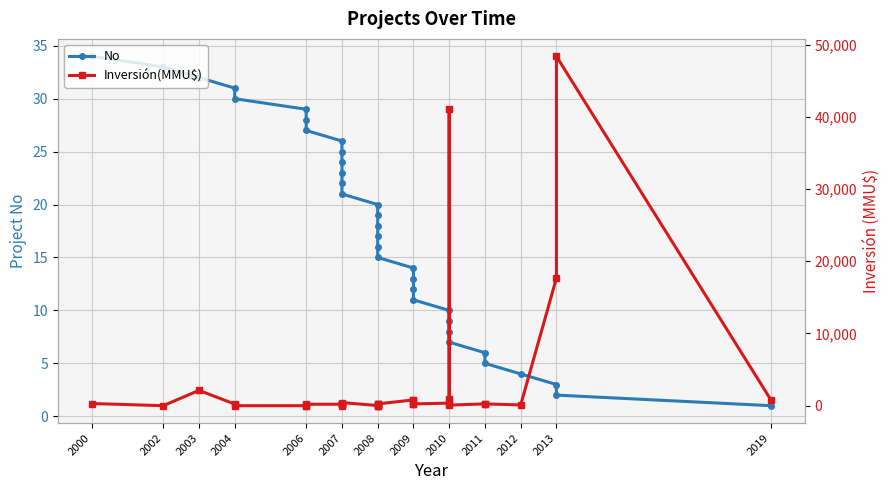

How many intersections are there between Inversión(MMU$) and No?

6